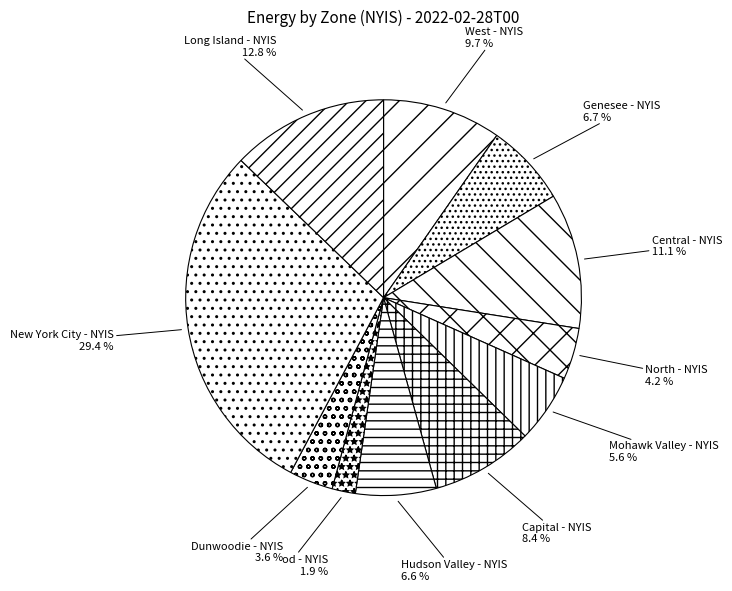

Which slice is the smallest?

Millwood - NYIS